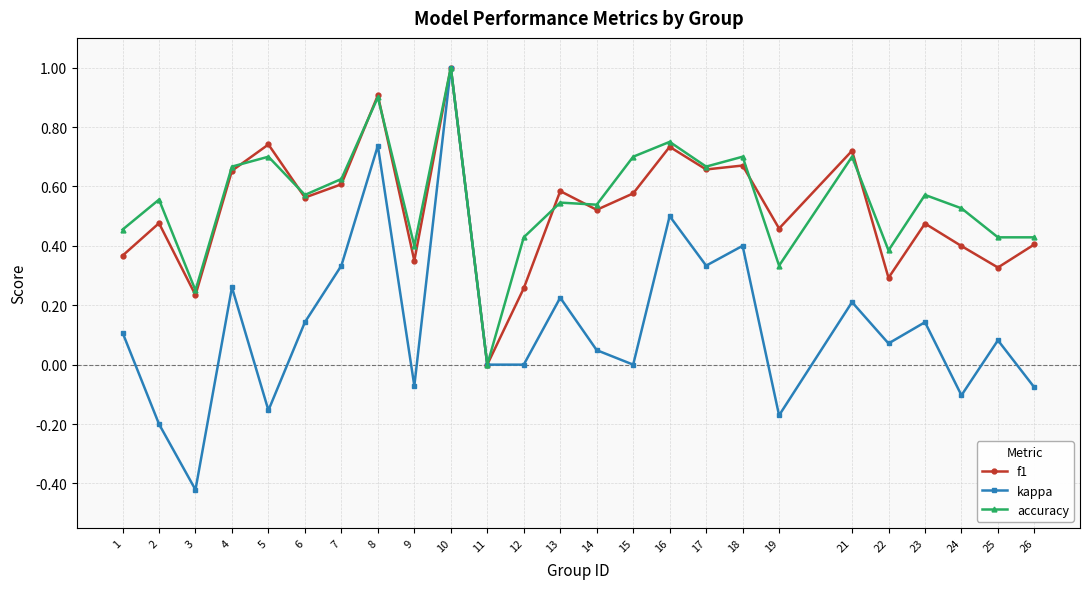

Does the chart display data point markers on the line(s)?

Yes